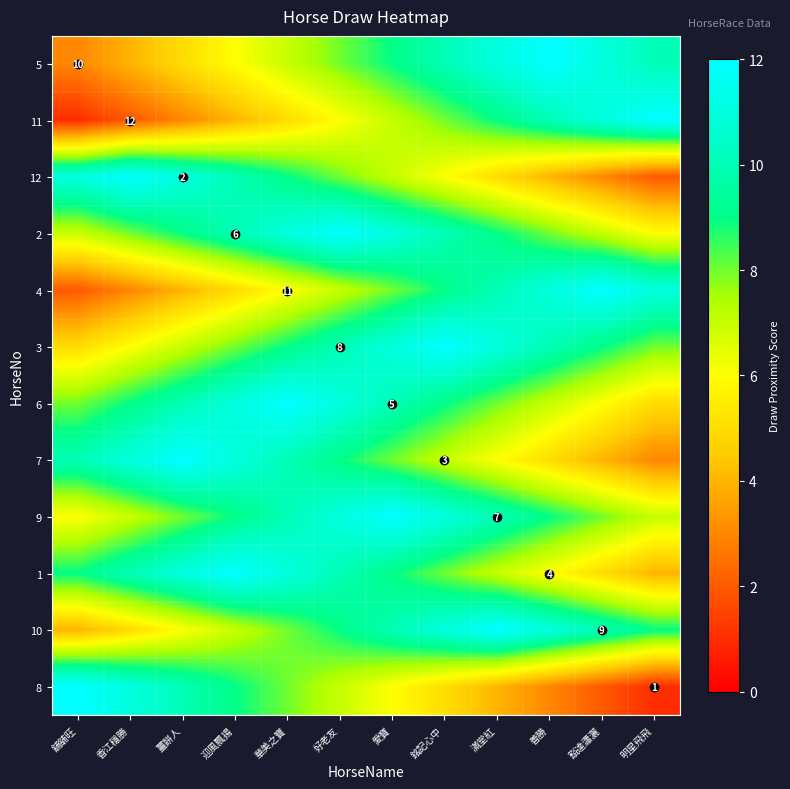

What is the total value across all series at 善勝?

96